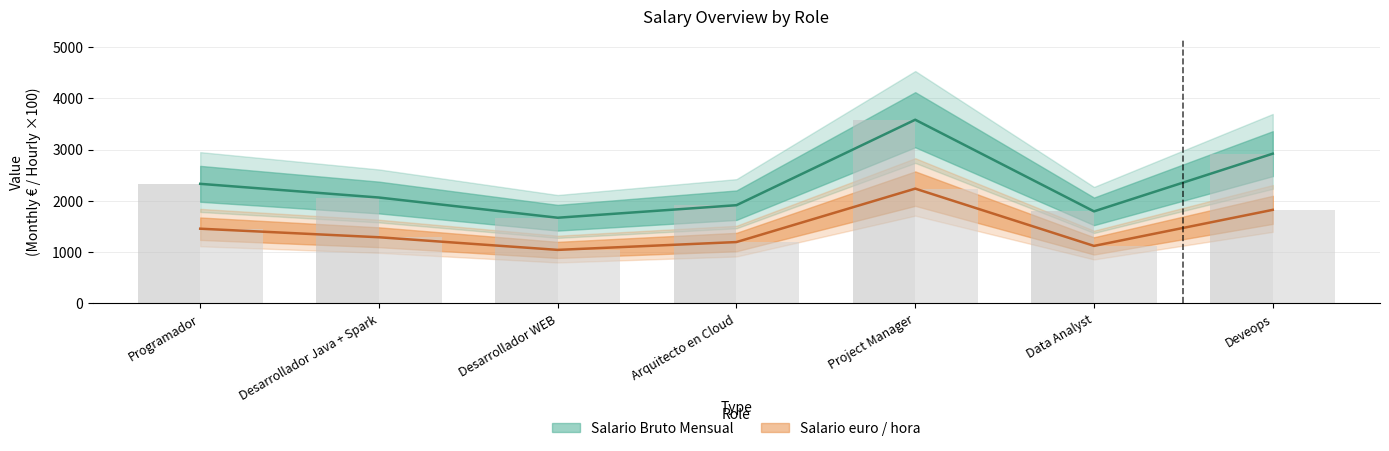

How many data points does each series have?

7